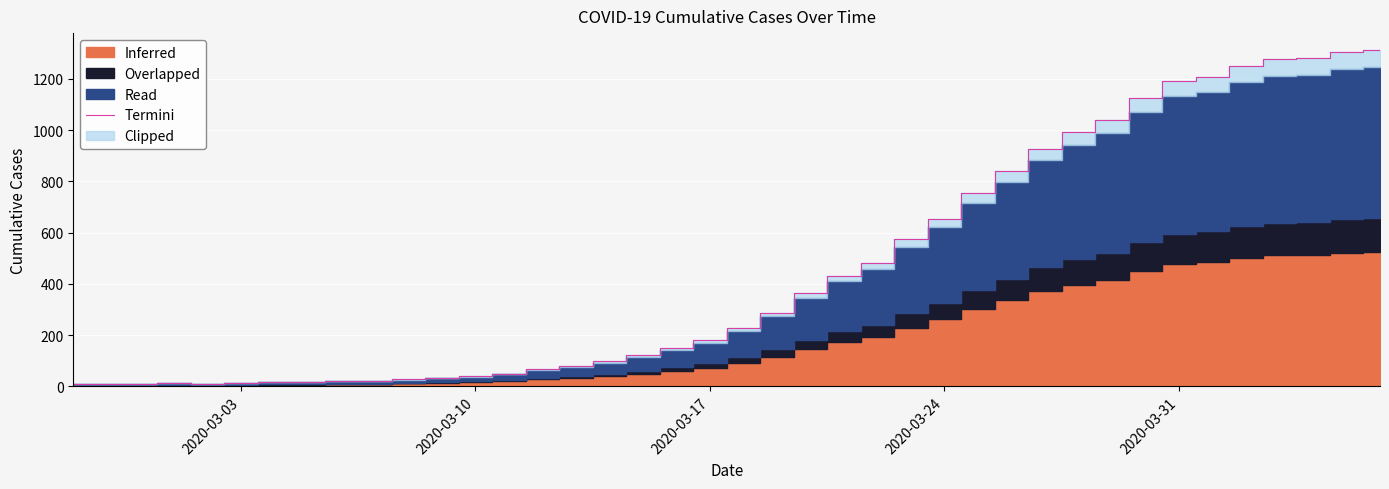

What is the value of the 27th point from the left?

654